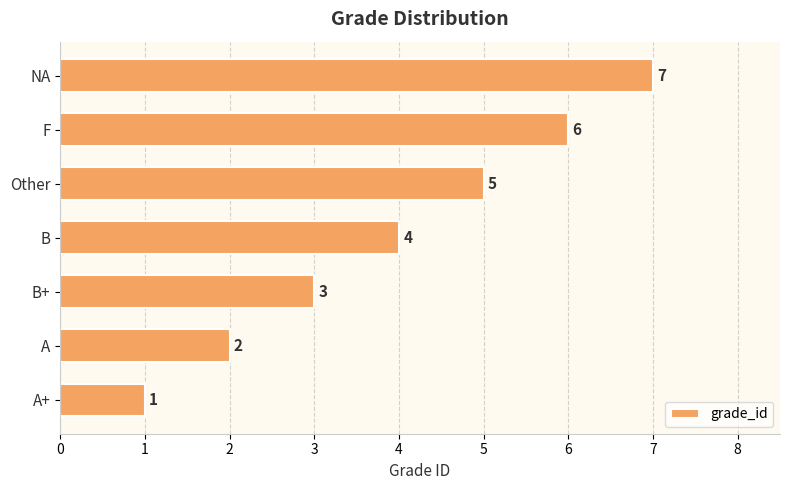

What is the difference between the maximum and second lowest values?

5